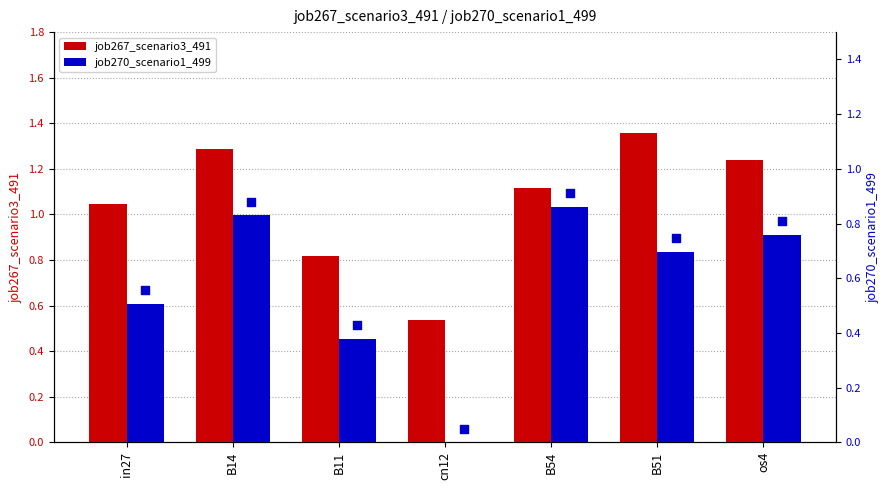

Which series has the widest spread of Y values?

job270_scenario1_499